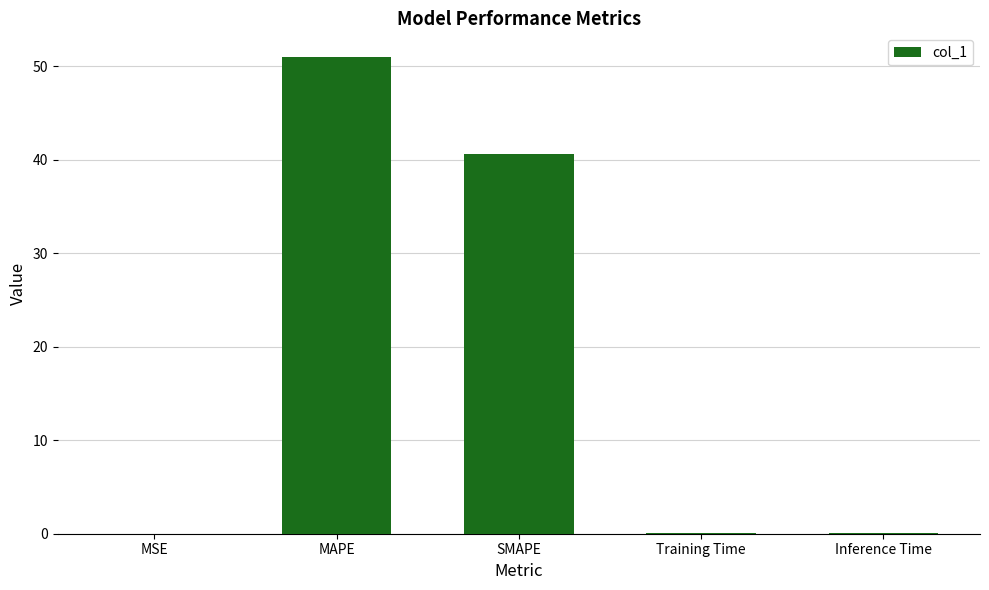

What is the maximum value shown in the chart?

51.0